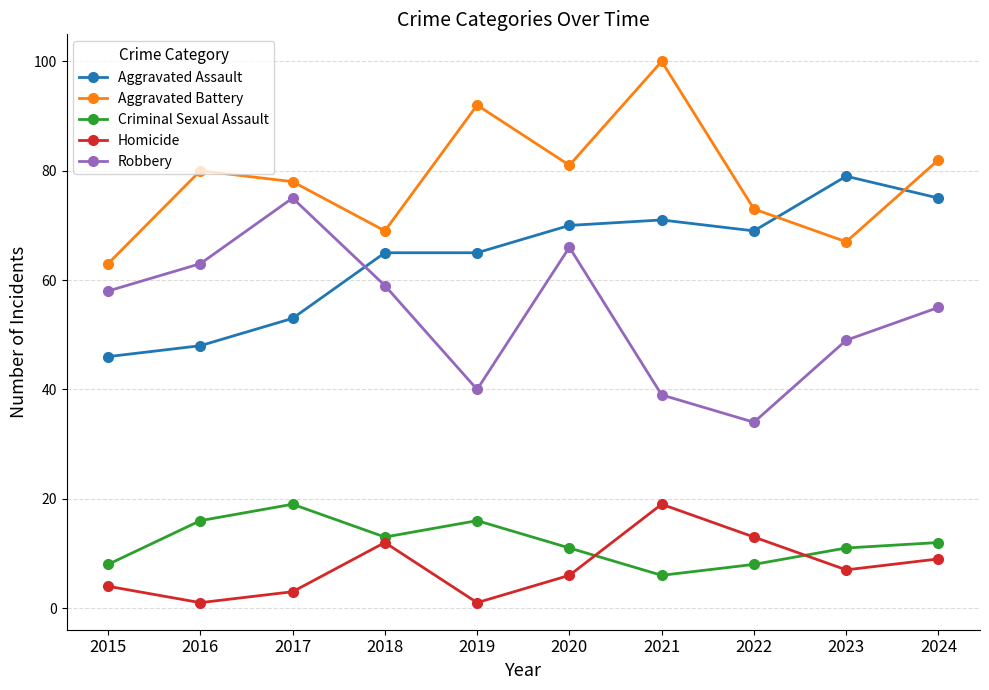

At which category does Criminal Sexual Assault reach its first local peak?

2017